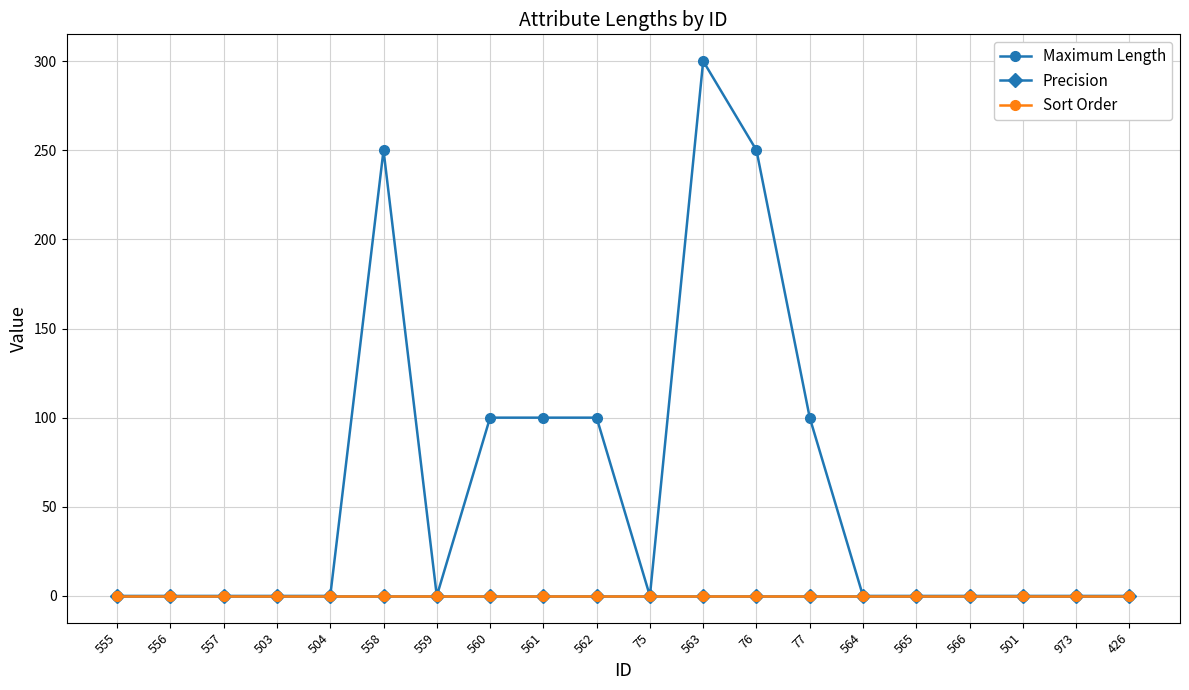

Between 426 and 562, which is larger?

562